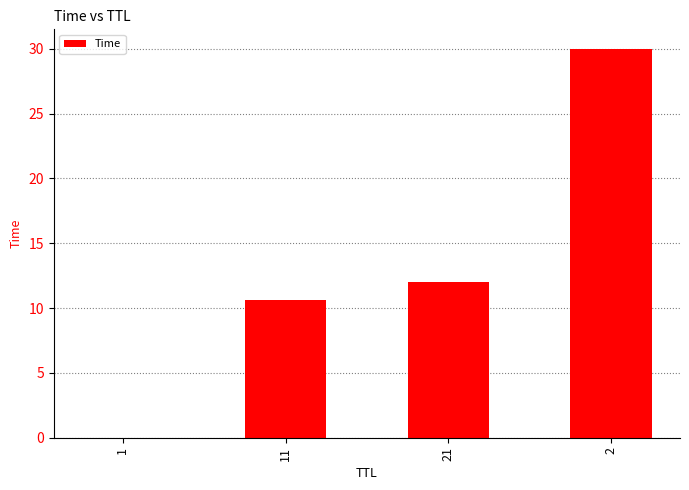

Count the number of categories in the chart.

4